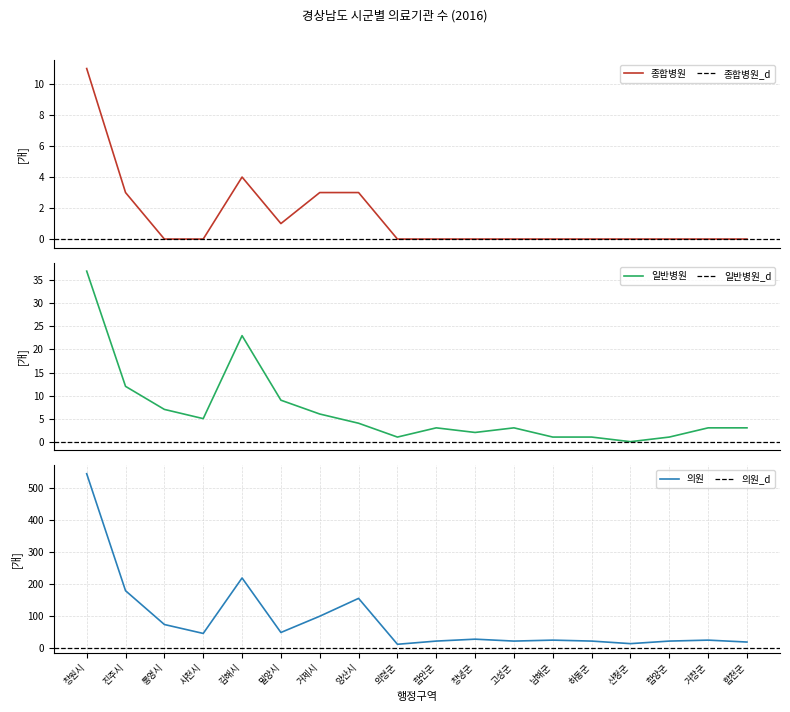

True or false: 일반병원 and 종합병원 intersect in this chart.

False